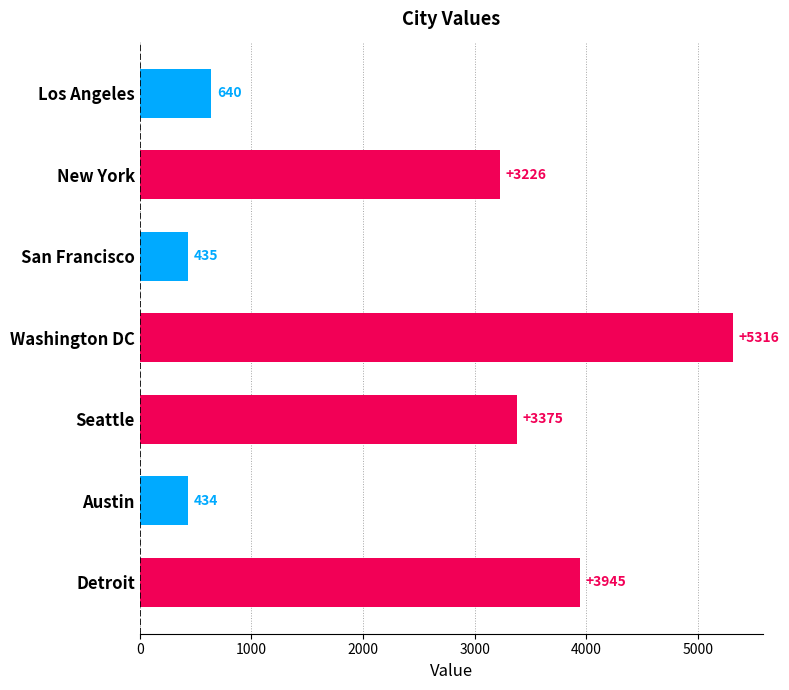

List the labels in order of value, smallest first.

Austin, San Francisco, Los Angeles, New York, Seattle, Detroit, Washington DC